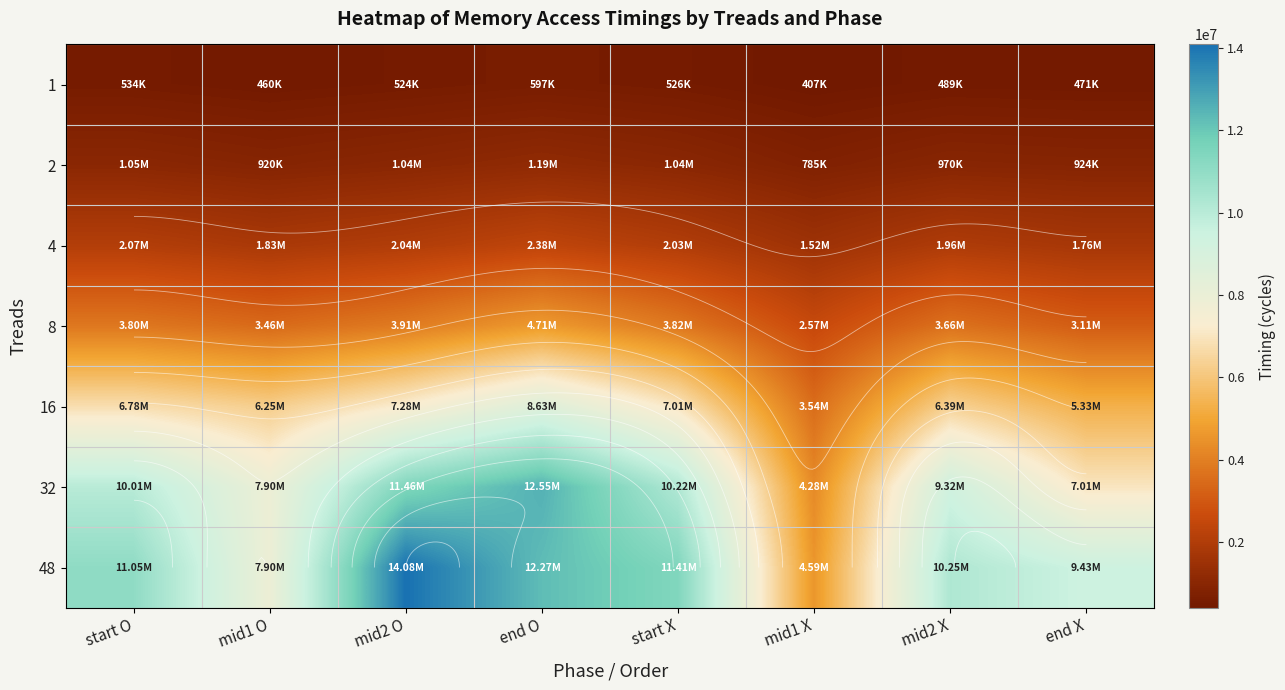

What is the greatest value displayed?

14079700